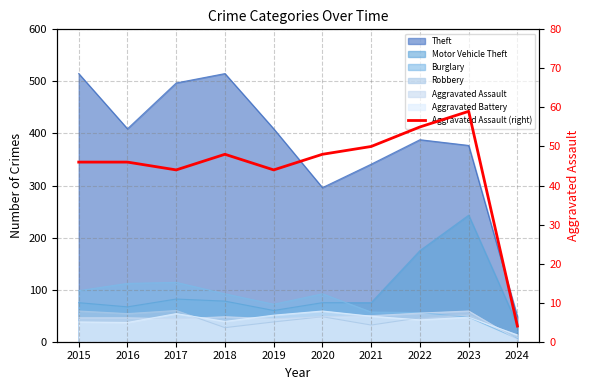

Does the chart have visible grid lines?

Yes